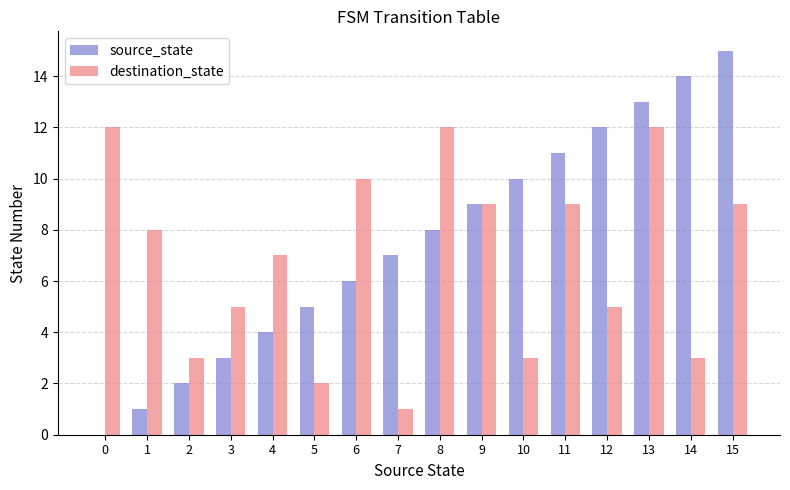

How many data points does each series have?

16